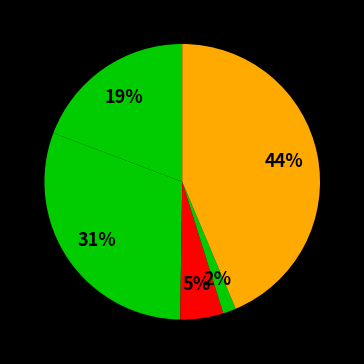

Which category has the biggest portion of the pie?

Robbery